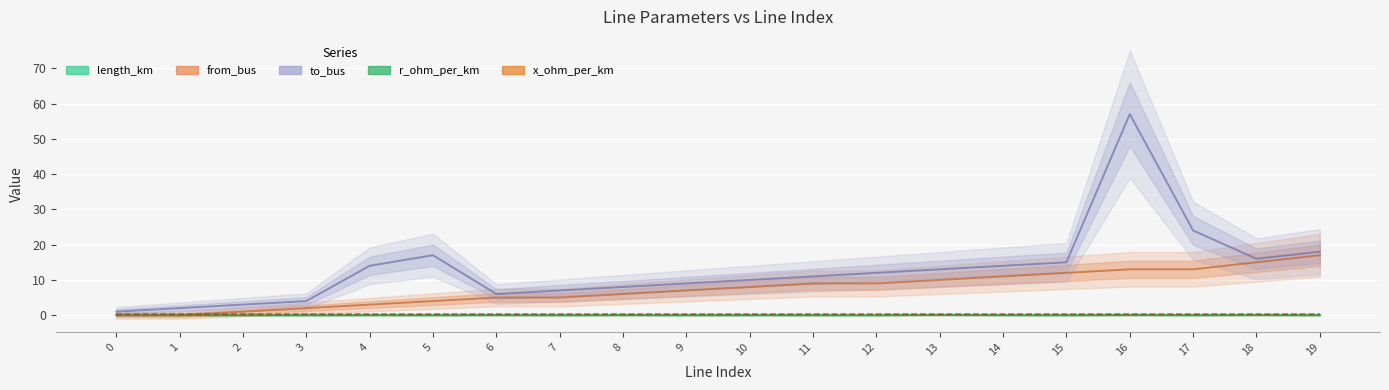

At how many categories does at least one series exceed 40?

1